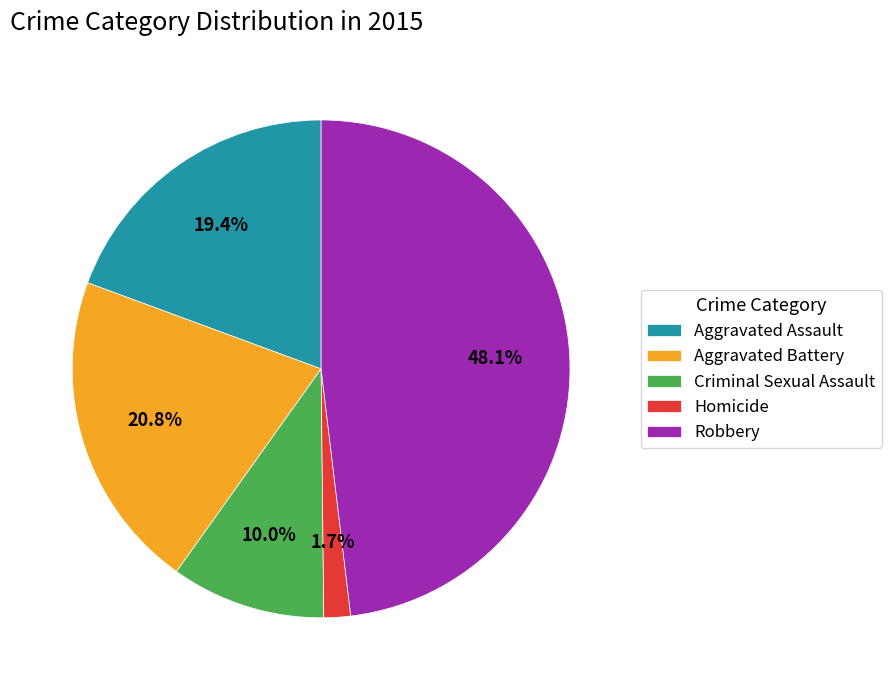

Between Aggravated Battery and Homicide, which is larger?

Aggravated Battery